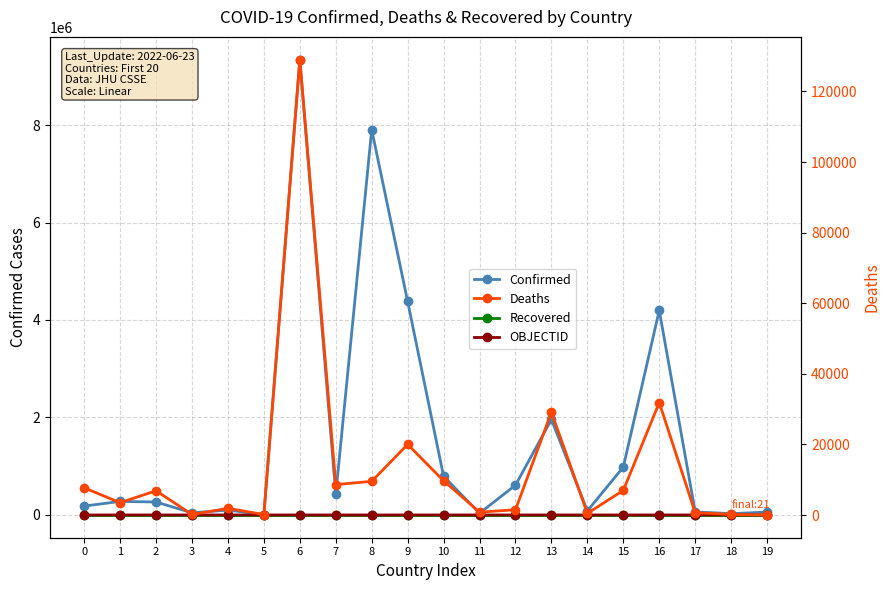

True or false: Confirmed has more than 2 points higher than both neighbors.

True